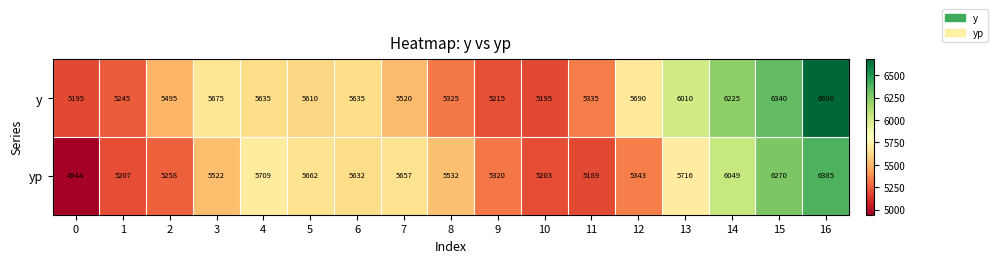

What is the average value of the yp series?

5565